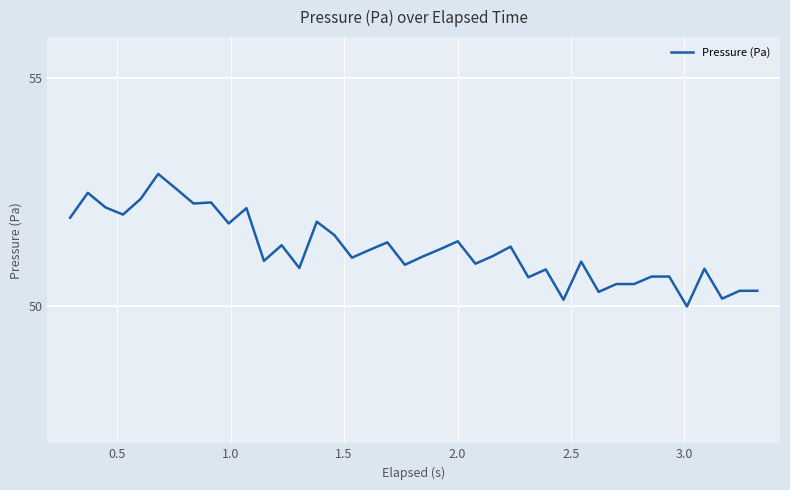

What is the minimum value shown in the chart?

50.0